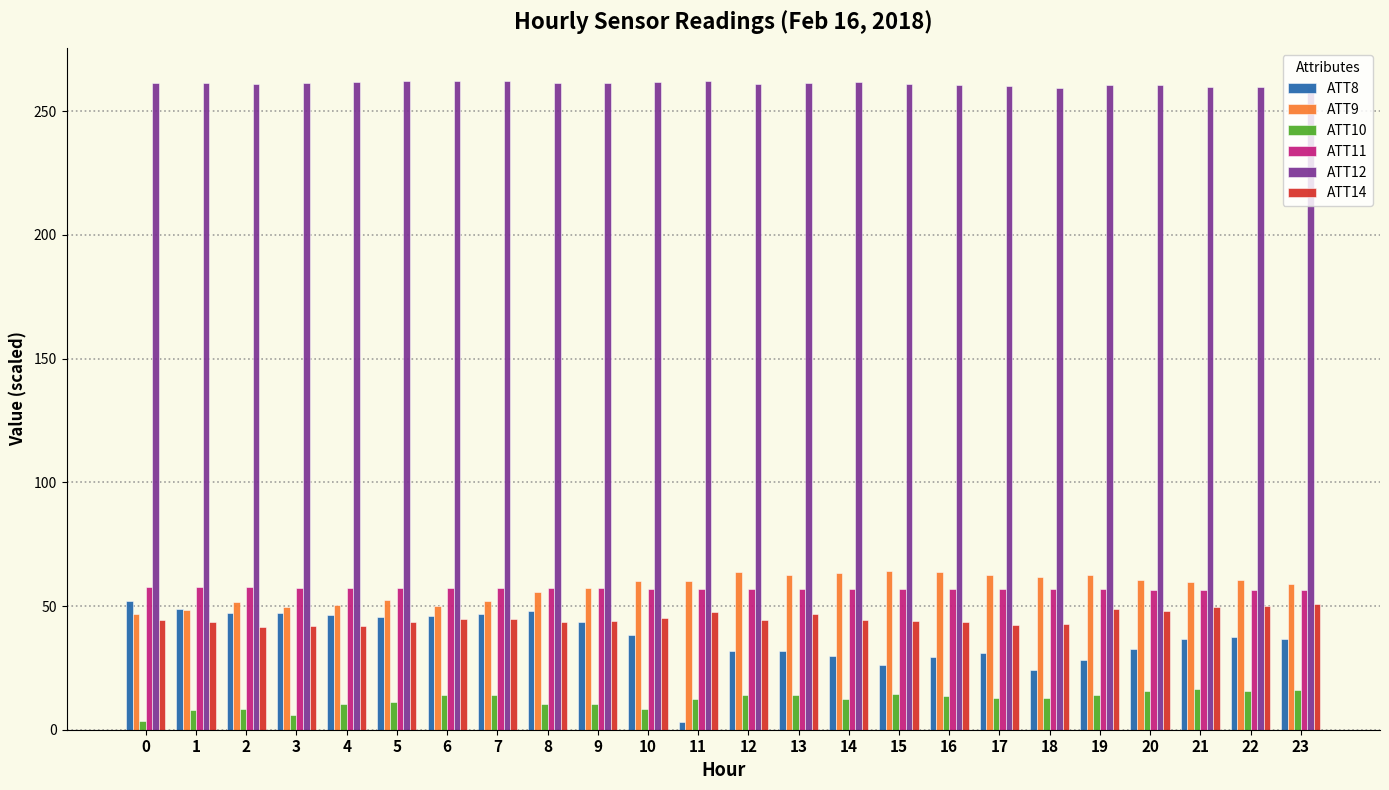

What is the difference between the highest and lowest values at 7?

248.3